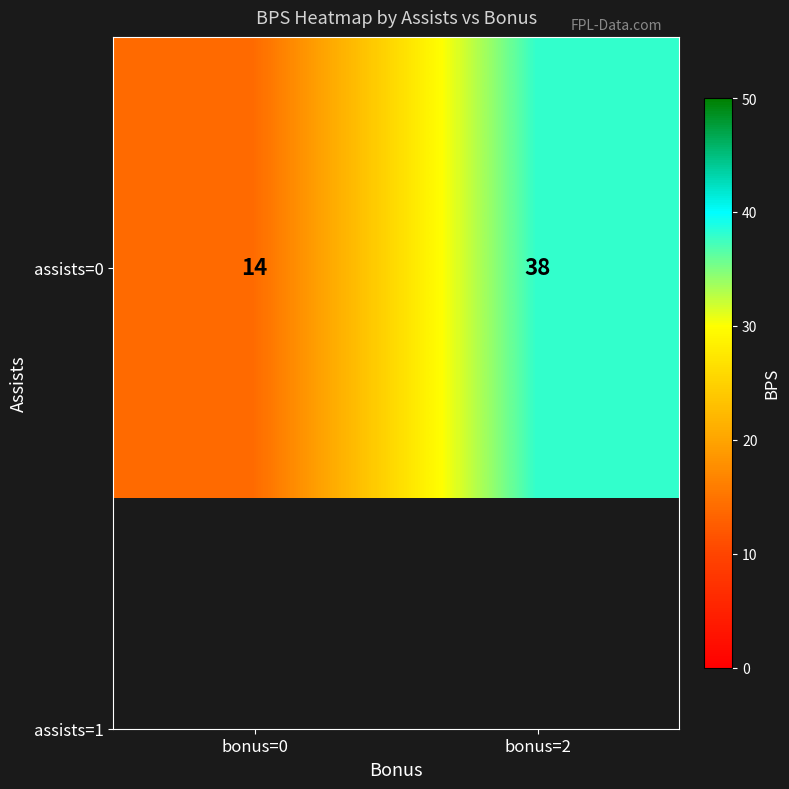

What is the change in value from bonus=0 to bonus=2?

+24